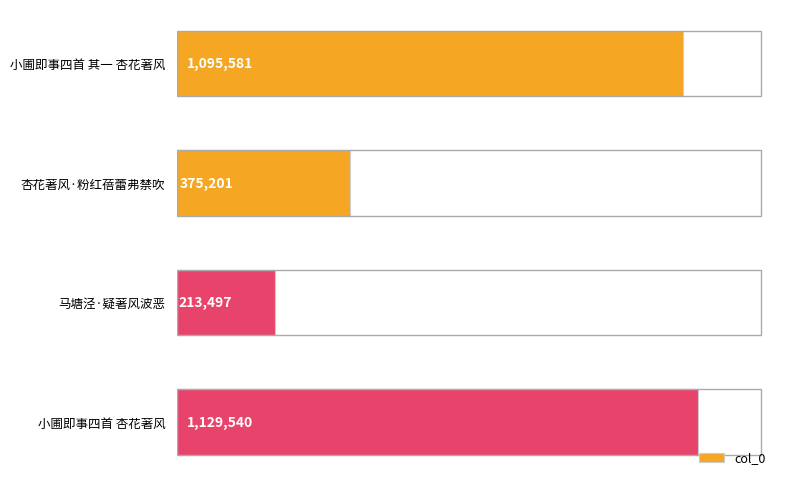

Does the chart contain any negative values?

No